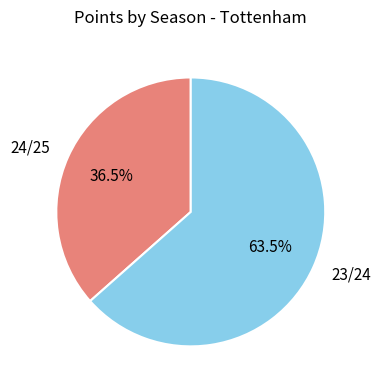

What is the total percentage of 24/25 and 23/24?

100.0%